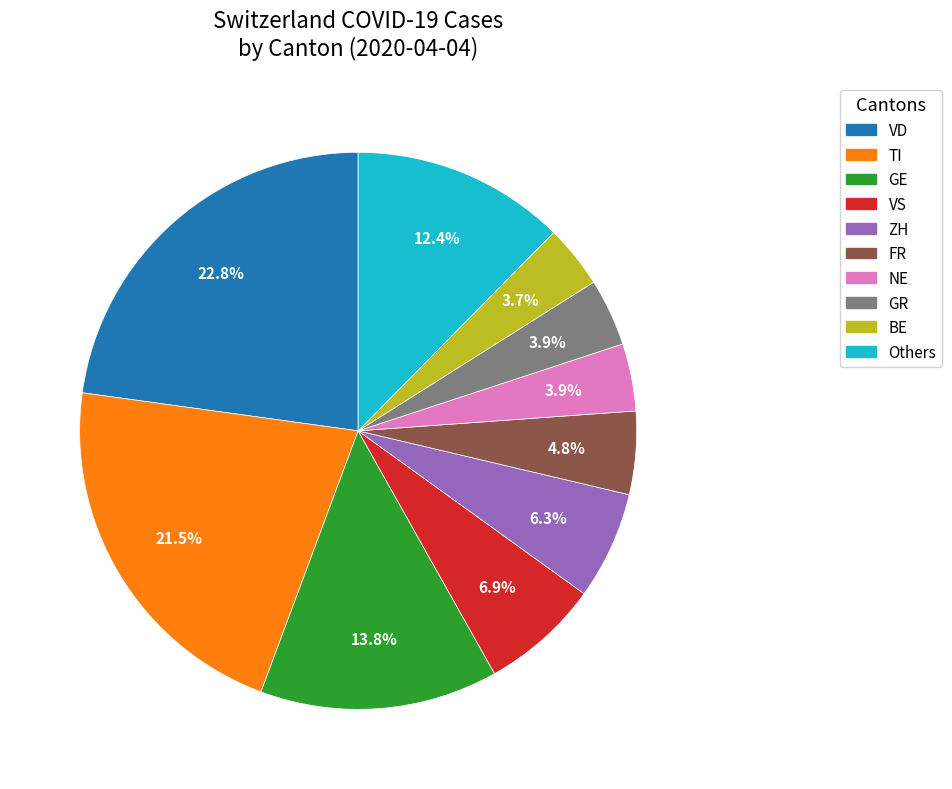

Does any single category account for the majority?

No